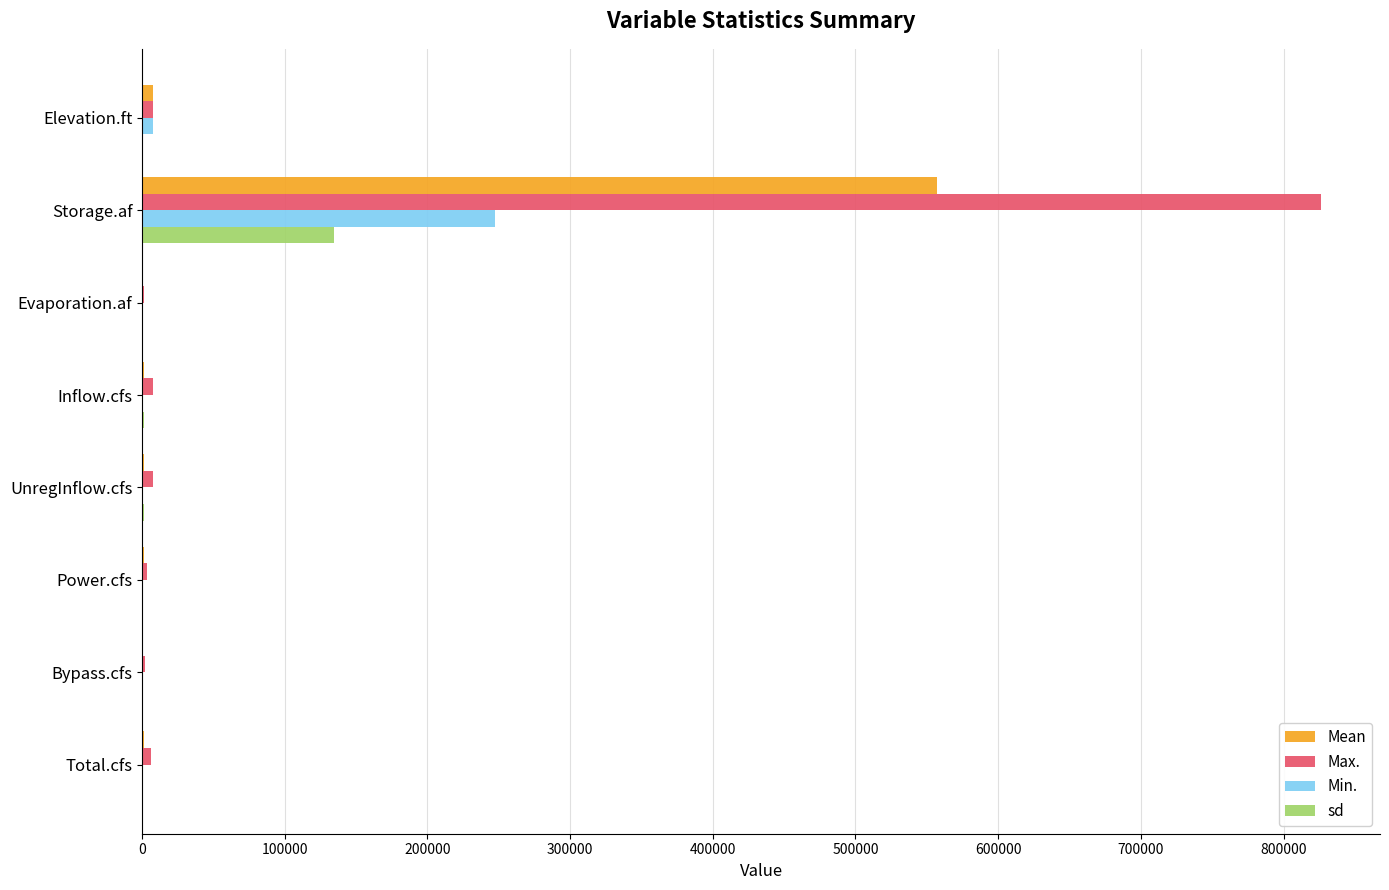

Which series has the largest range (max minus min)?

Max.